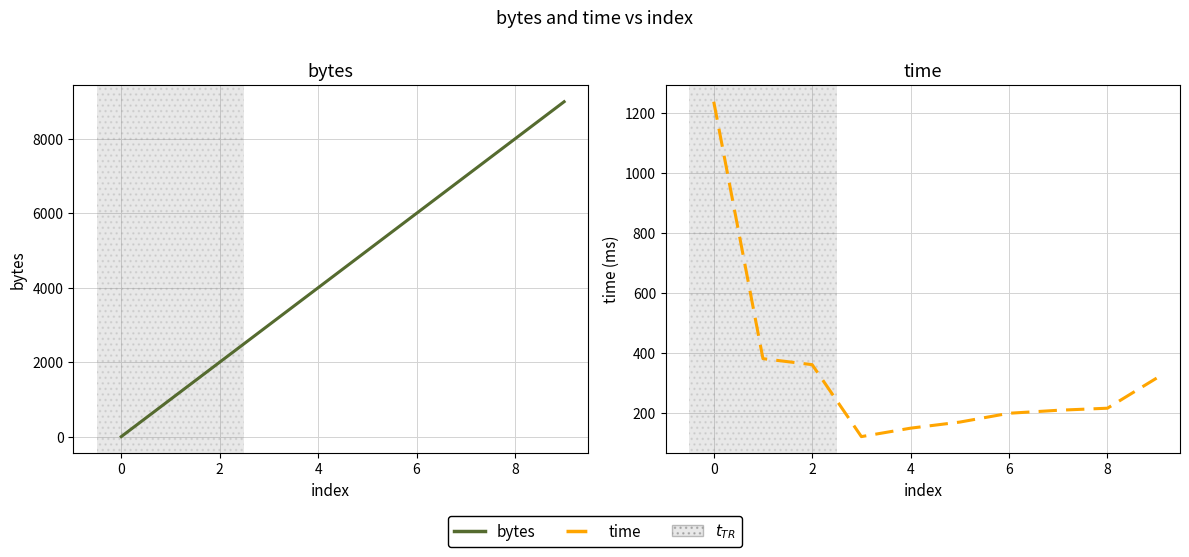

At how many categories does at least one series exceed 1200?

9